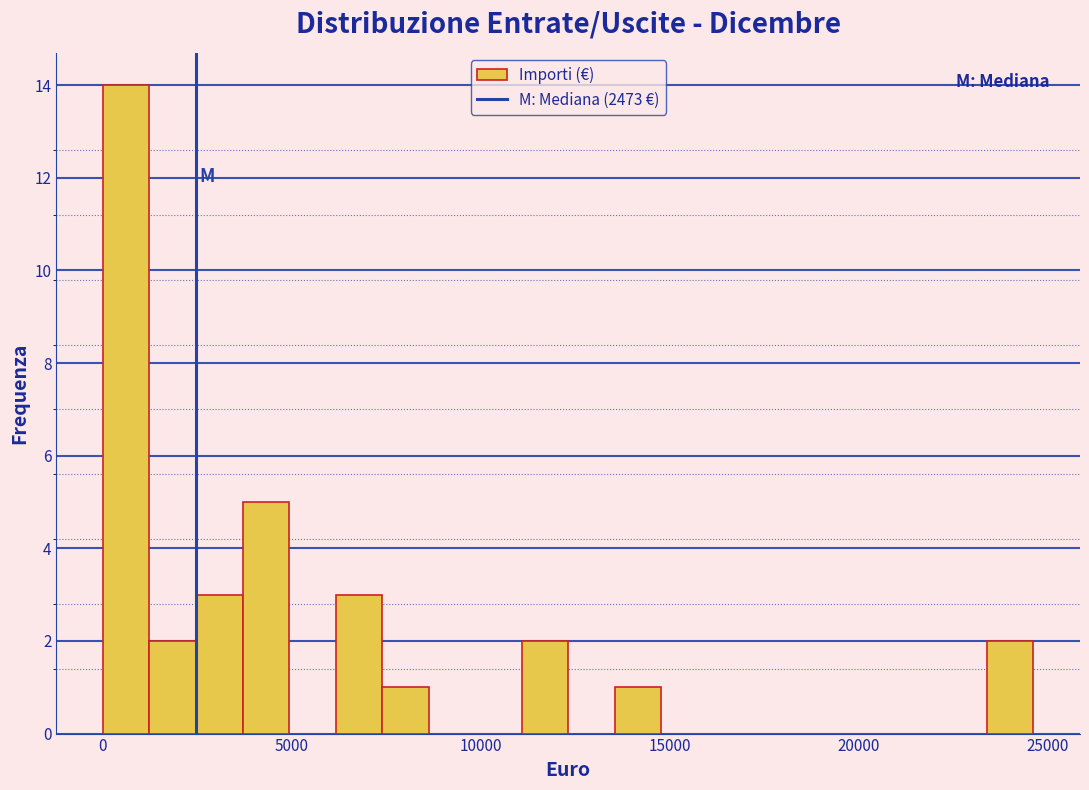

Read against the x-axis, roughly where is the centre of the tallest bar?

500